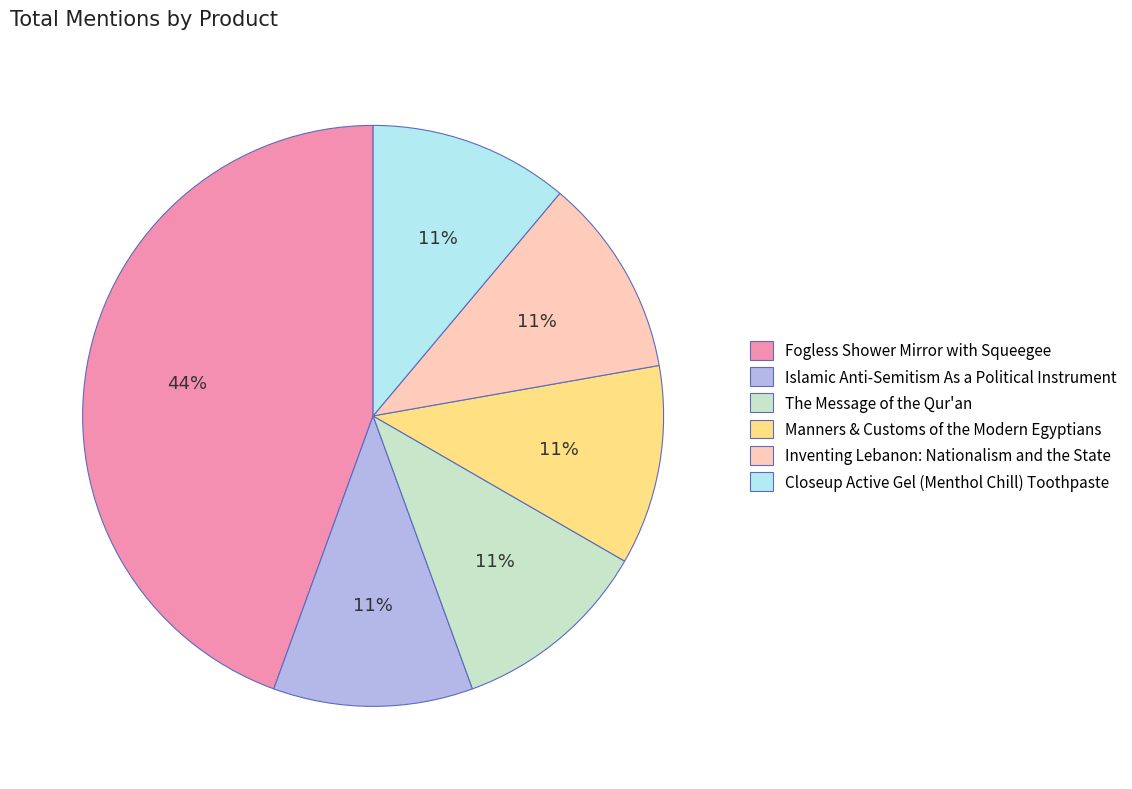

Is there a majority slice in this chart?

No